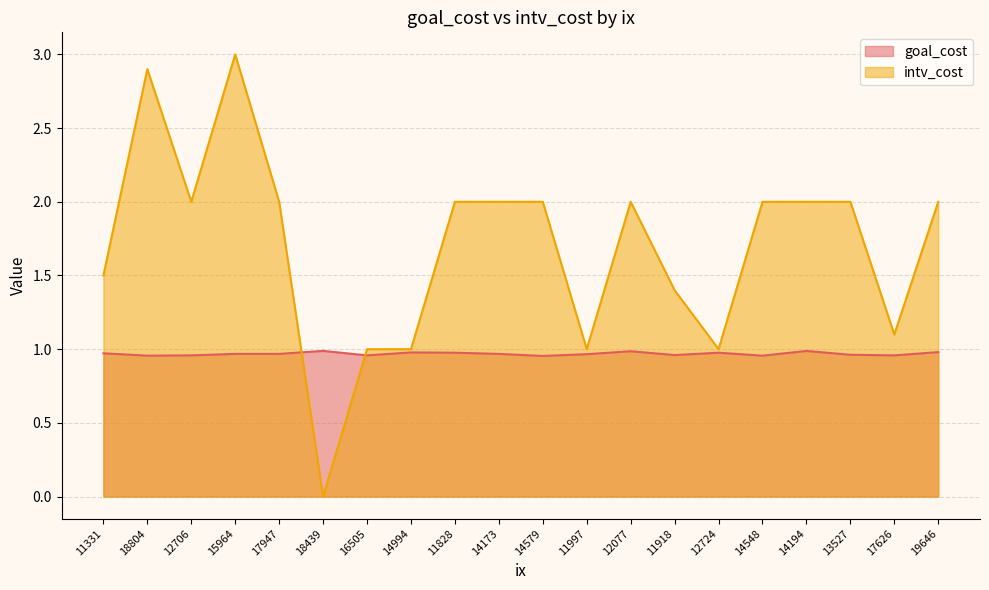

At which category does intv_cost reach its first local valley?

12706